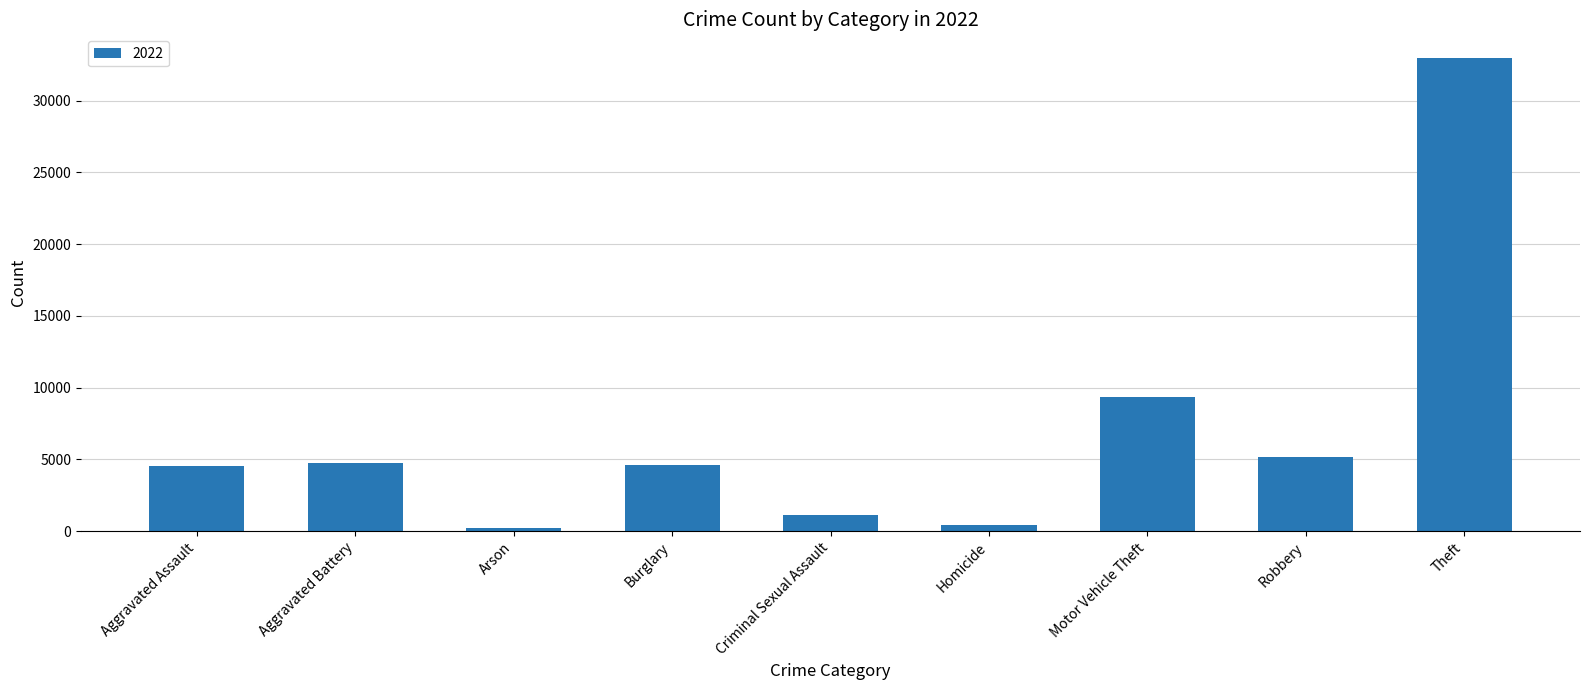

What is the label of the 1st bar from the left?

Aggravated Assault